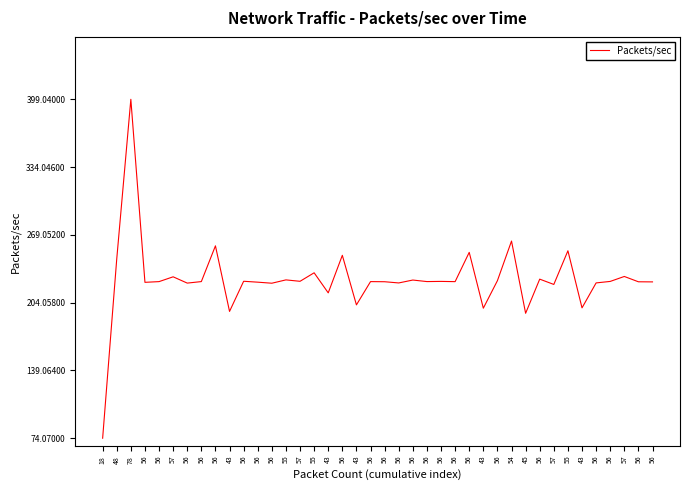

What is the difference between the maximum and minimum values?

325.0